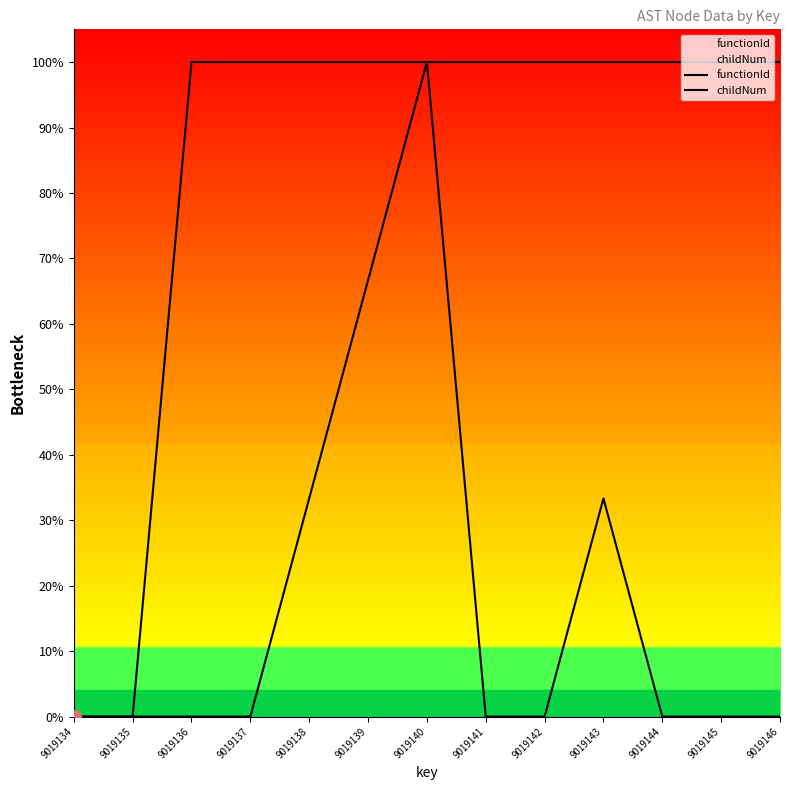

Which series has the widest spread of values?

functionId